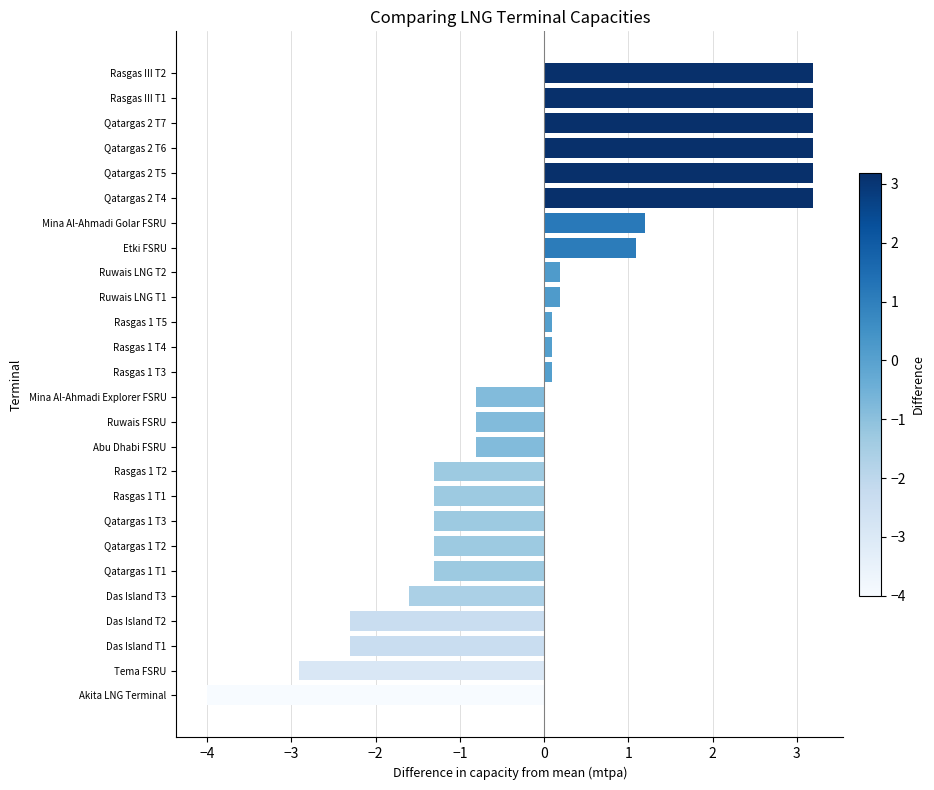

True or false: the data shows -2.3 at Das Island T1.

True